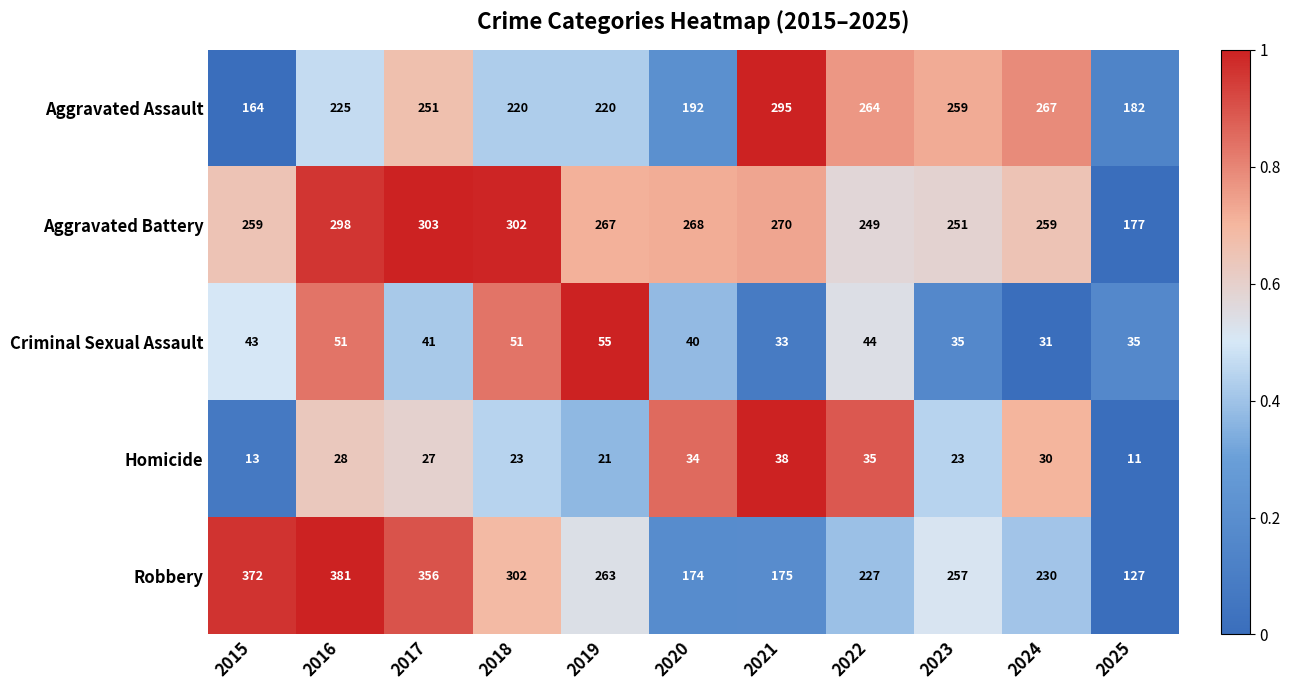

Is the value of Aggravated Battery at 2024 greater than the value of Criminal Sexual Assault at 2016?

Yes